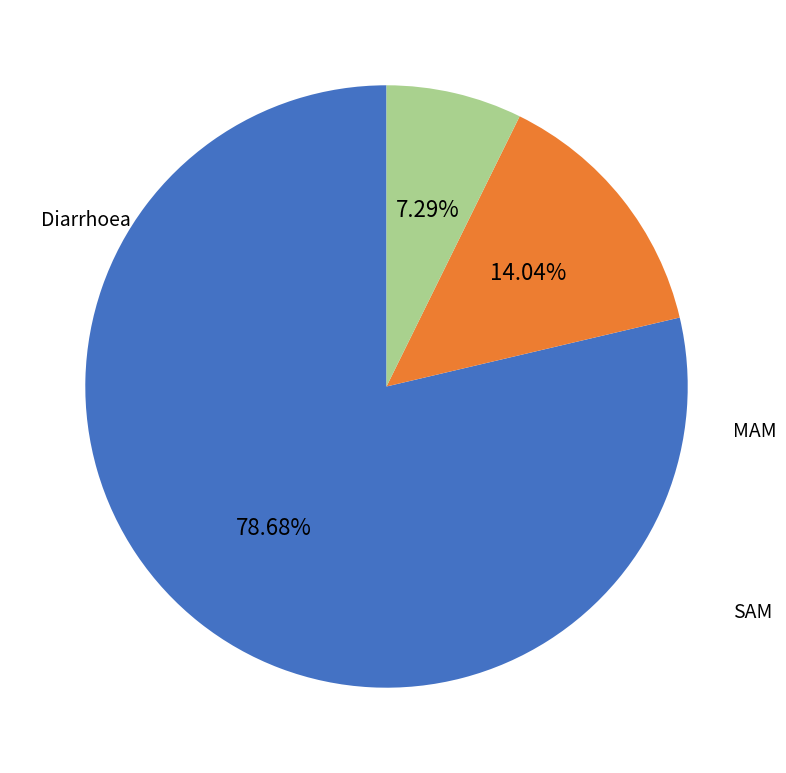

What is the smallest slice in the pie chart?

SAM